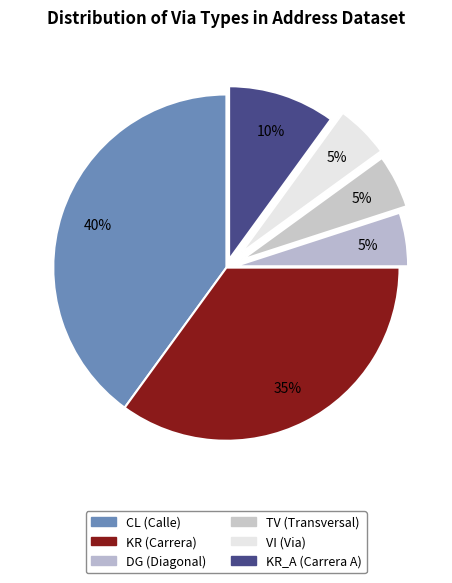

To the nearest percent, what is the difference between the largest and smallest slice percentages?

35%